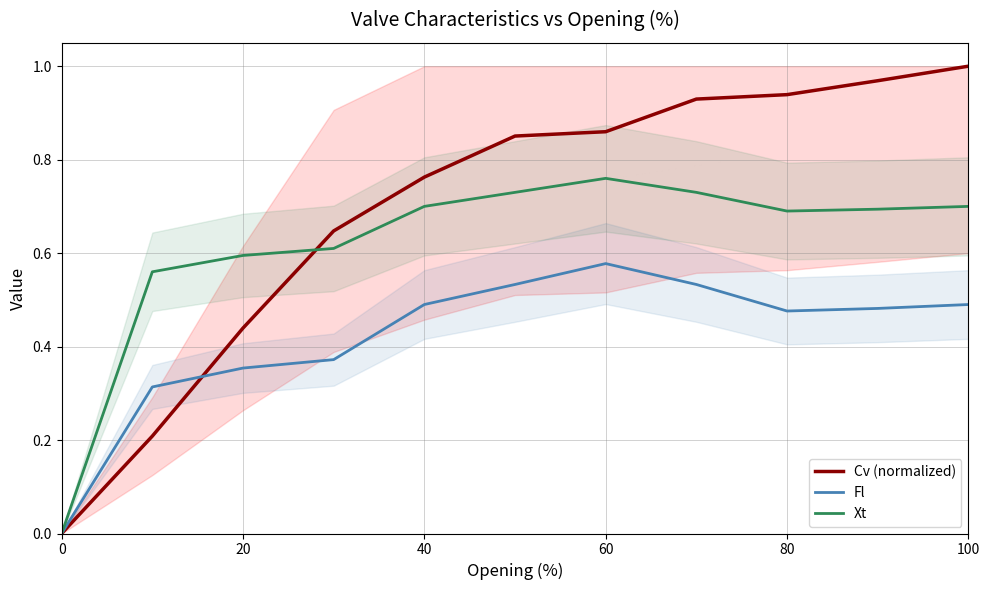

Is the value of Xt at 60 greater than the value of Fl at 80?

Yes